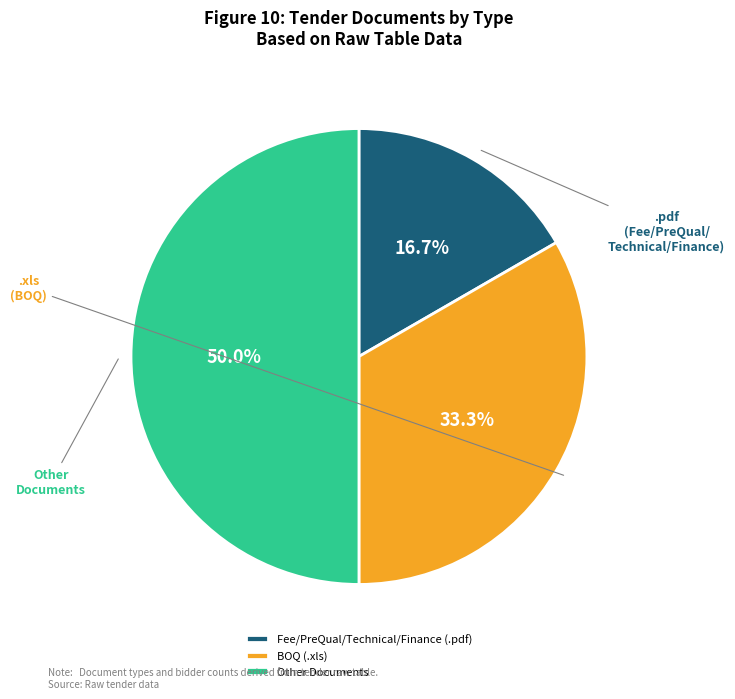

How many segments does this pie chart have?

3